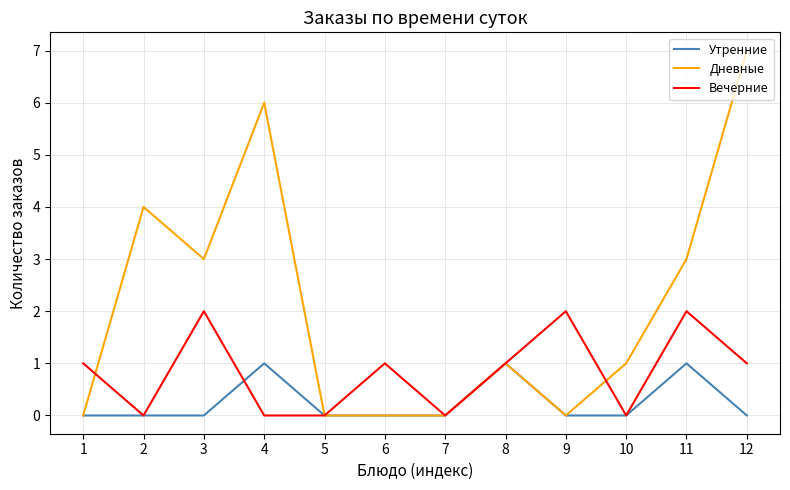

True or false: Вечерние has more than 1 interior local peaks.

True